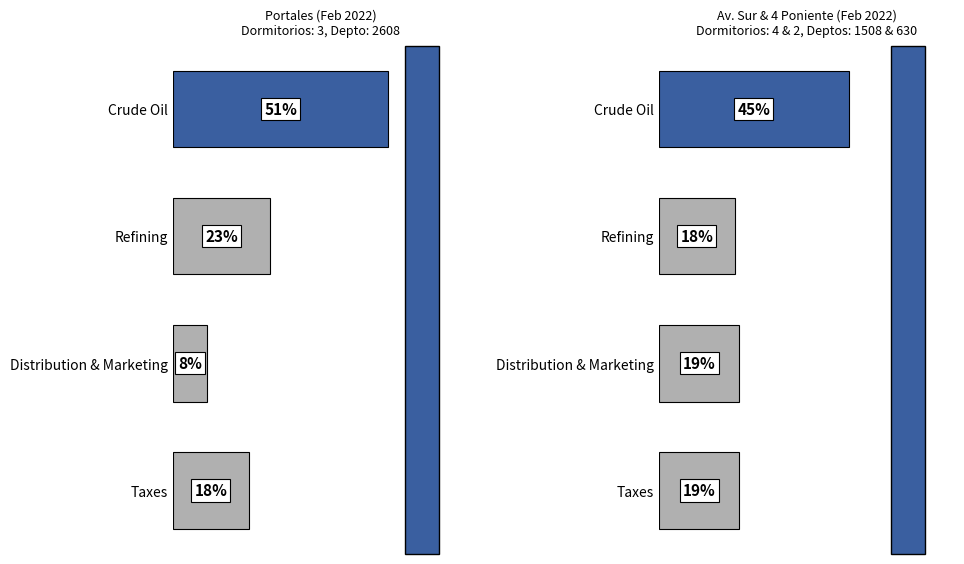

What is the difference between the maximum and minimum values in the Av. Sur & 4 Poniente series?

27